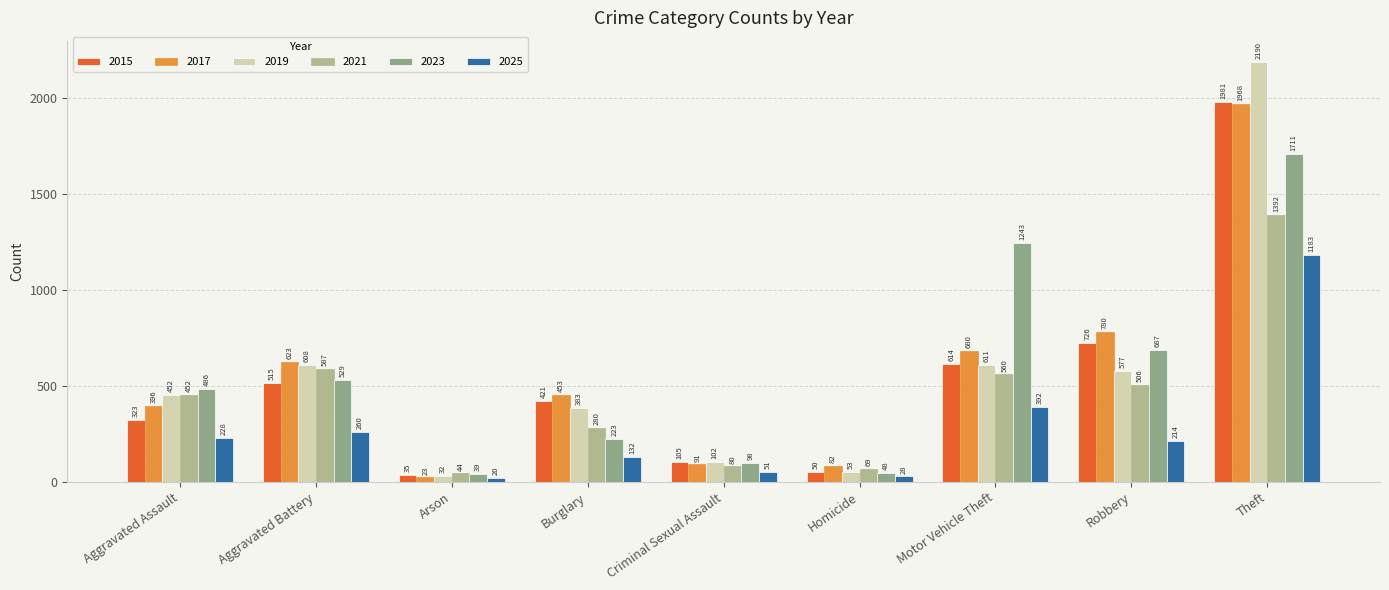

What is the total value across all series at Criminal Sexual Assault?

527